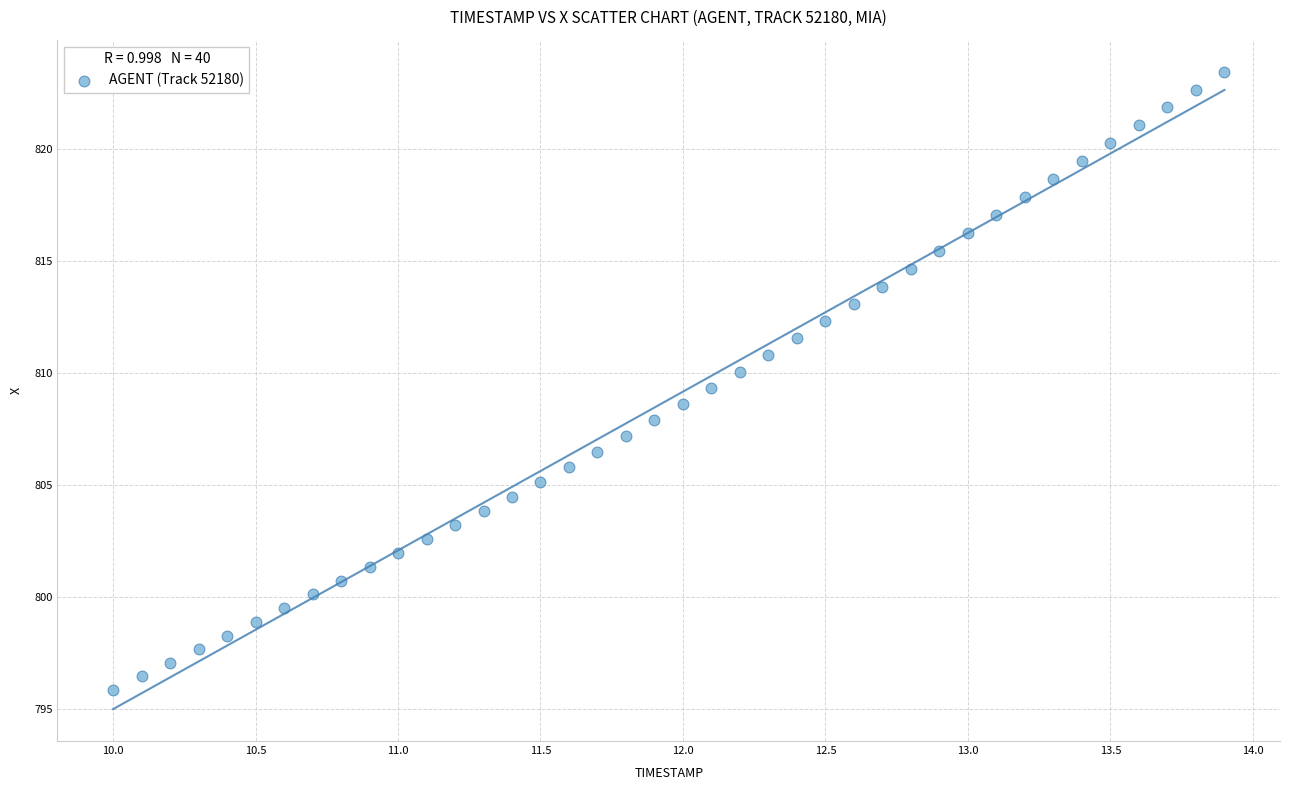

What is the range of Y values (max minus min)?

27.6